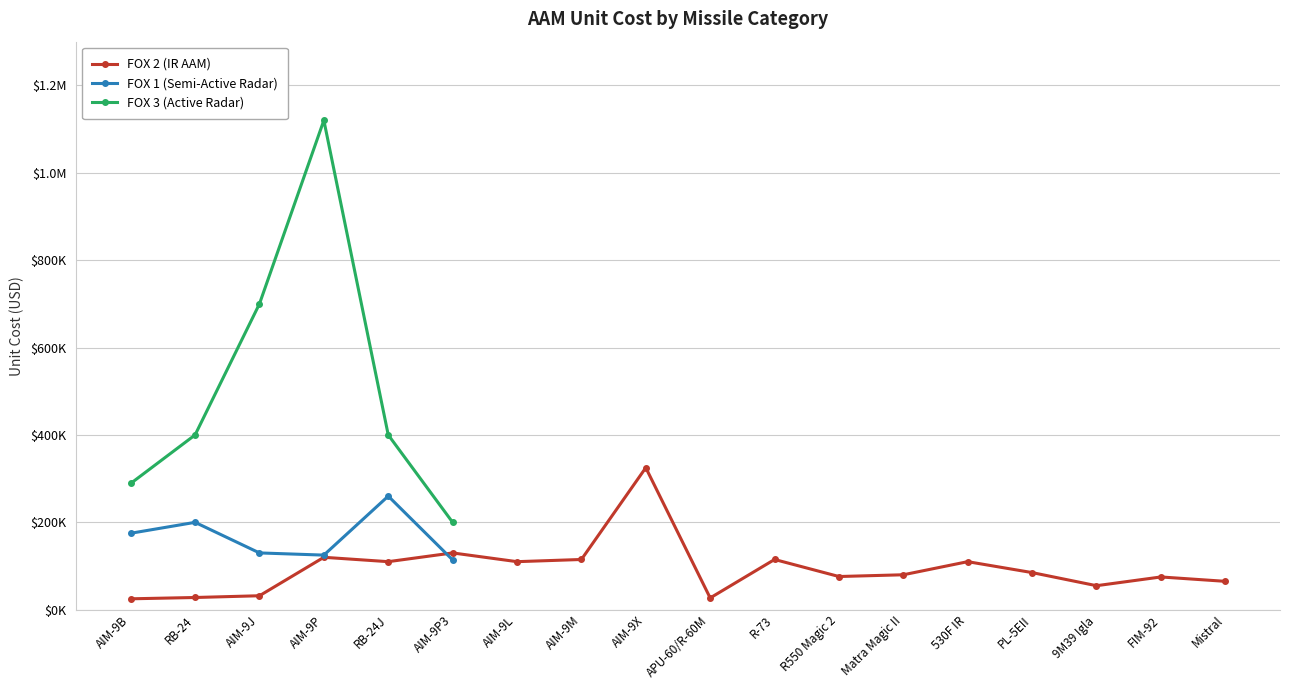

Where is FOX 2 (IR AAM) nearest to the value 175000?

AIM-9P3